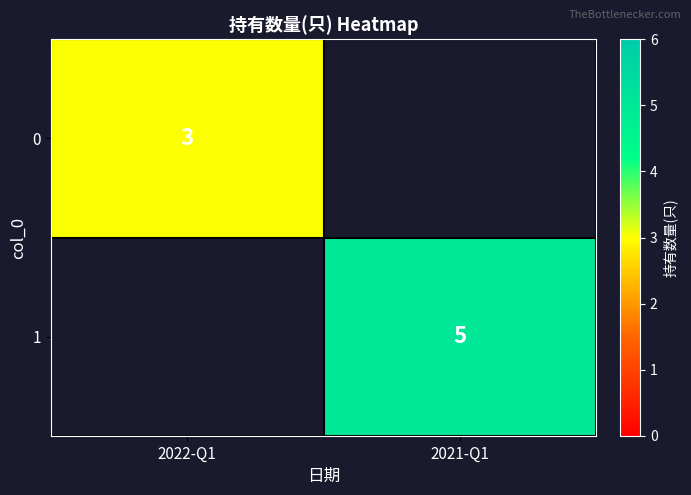

At which category does the chart reach its peak across all series?

2021-Q1